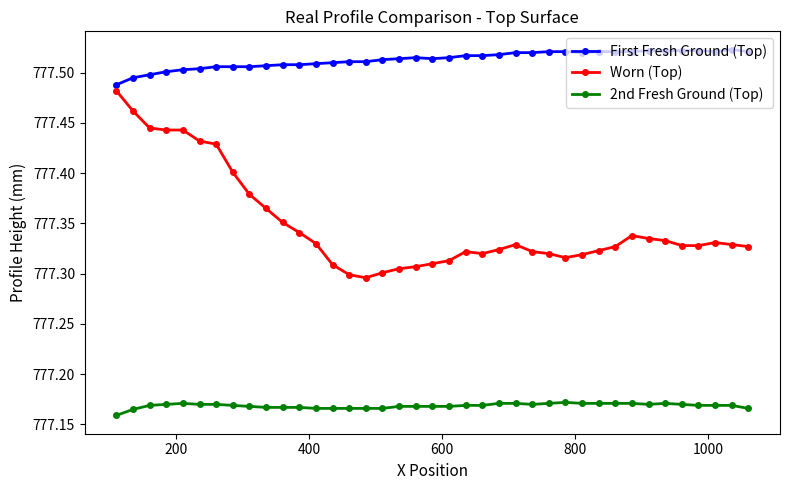

Which series has the largest range (max minus min)?

Worn (Top)